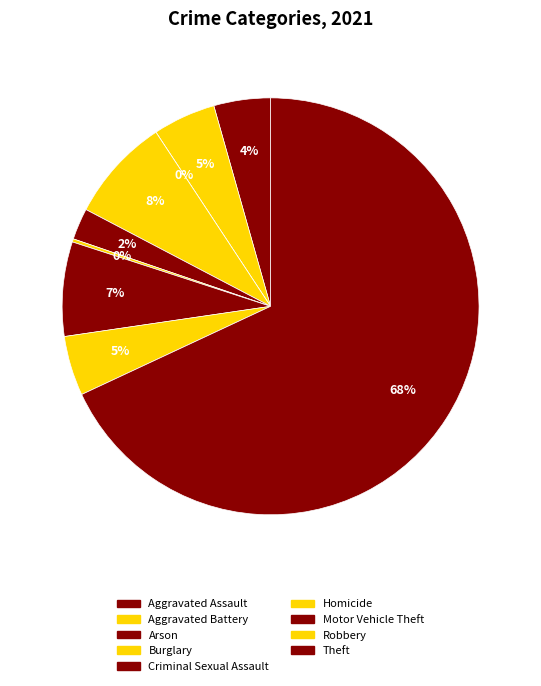

To the nearest percent, what is the combined percentage of Criminal Sexual Assault and Motor Vehicle Theft?

5%